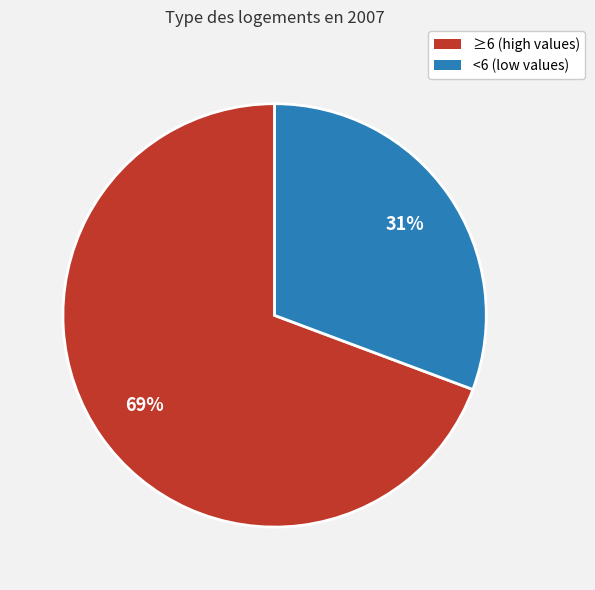

Is there any slice that represents more than half of the pie?

Yes